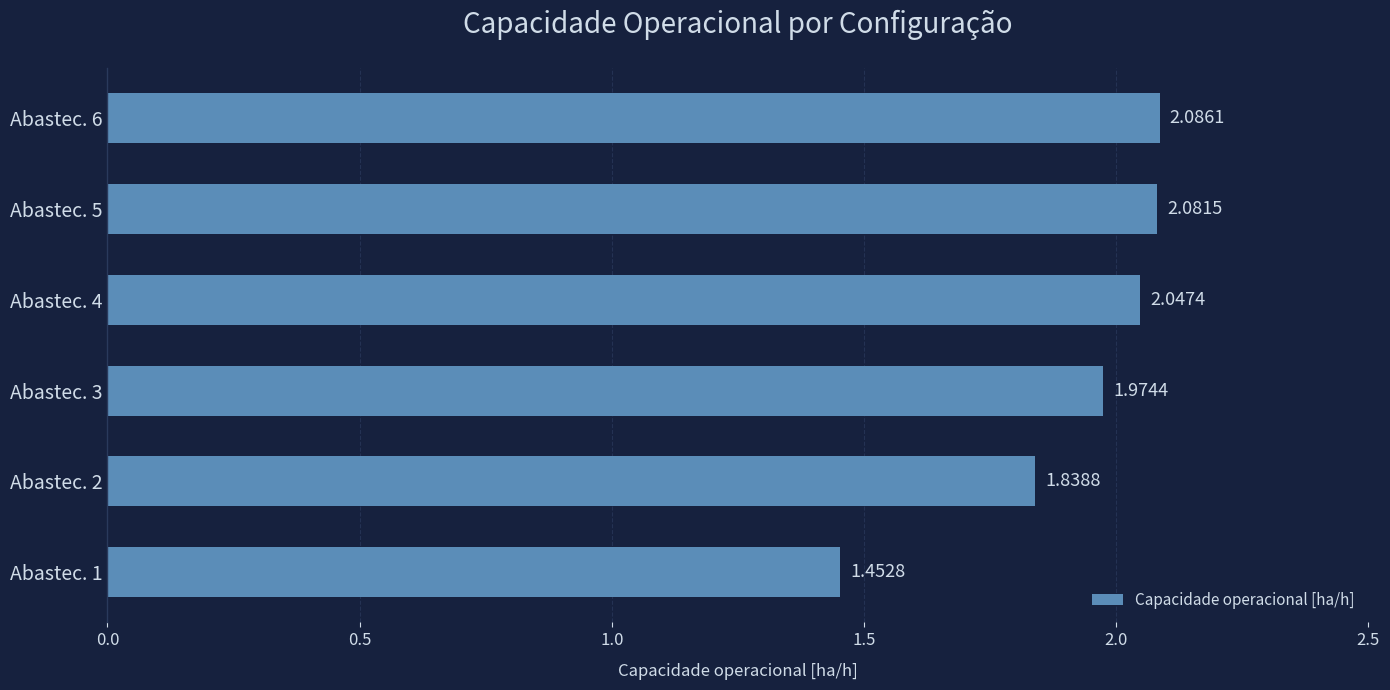

What is the average value?

1.9